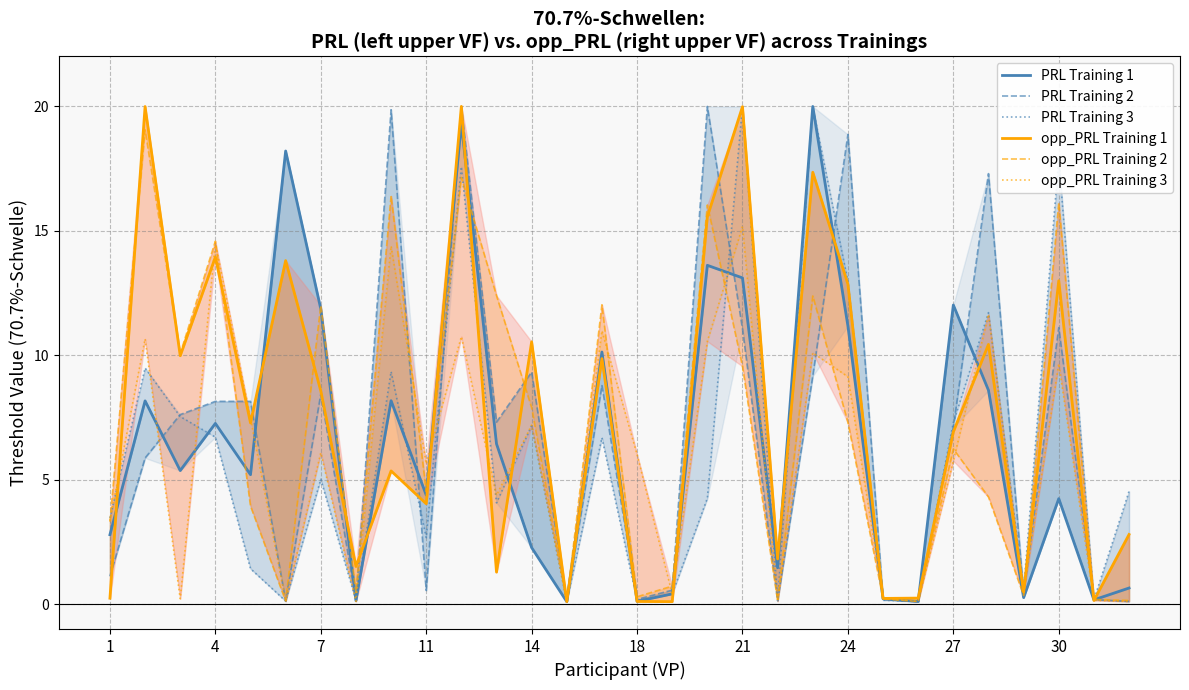

What is the sum of all PRL Training 2 values?

202.0